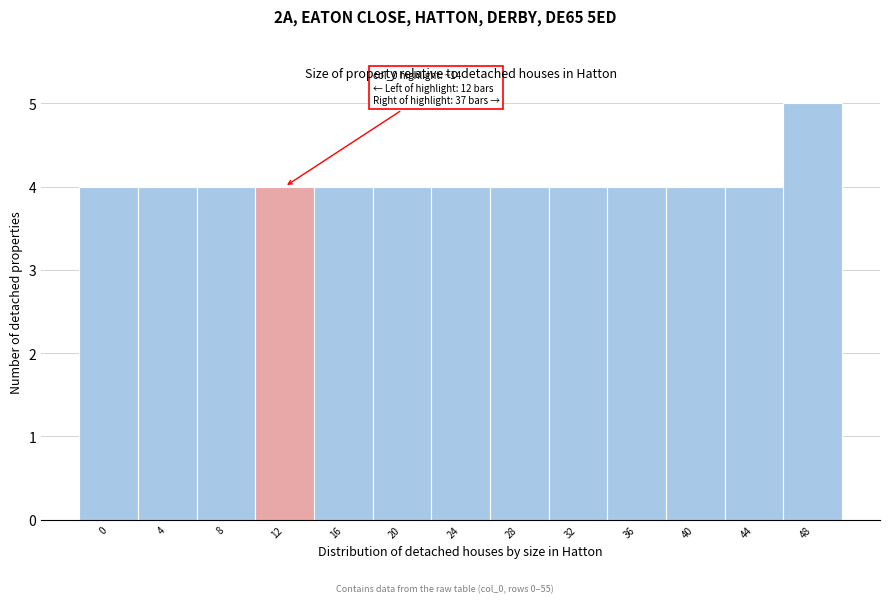

Reading left to right, extract all data points from this chart.

0=4	4=4	8=4	12=4	16=4	20=4	24=4	28=4	32=4	36=4	40=4	44=4	48=5